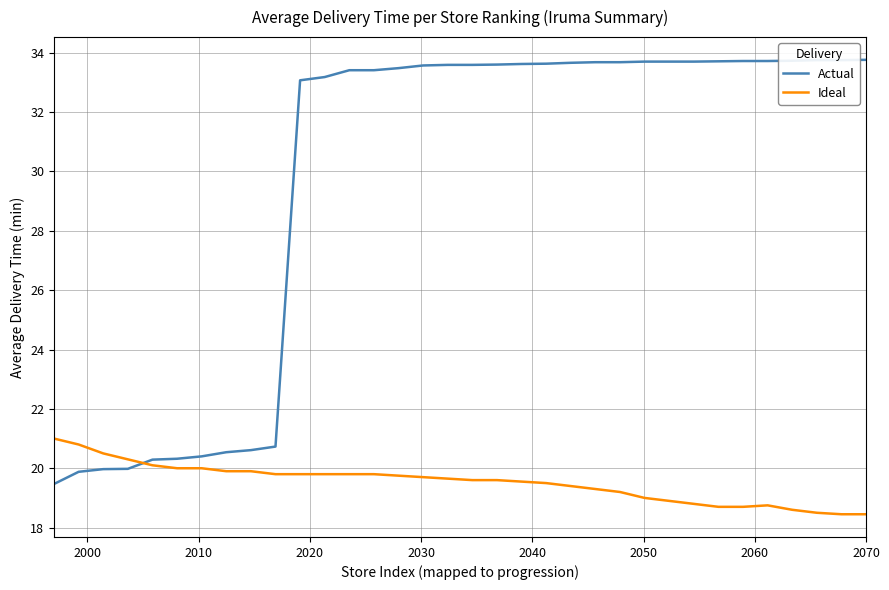

Which series has the largest range (max minus min)?

Actual